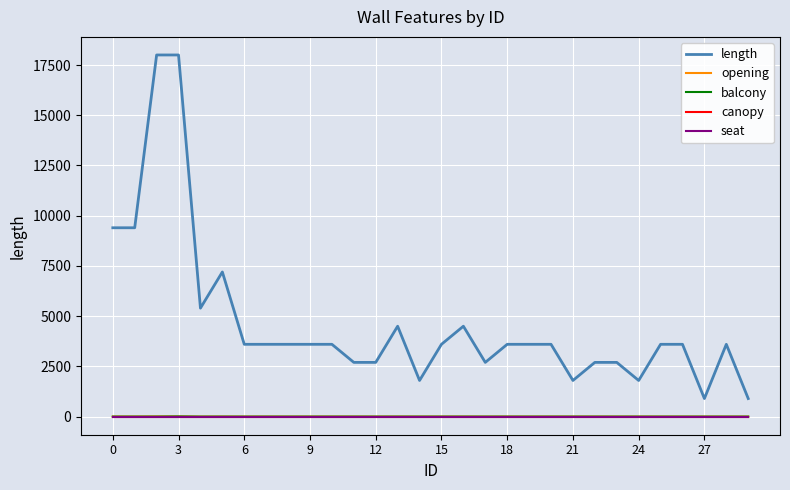

Does the chart display data point markers on the line(s)?

No